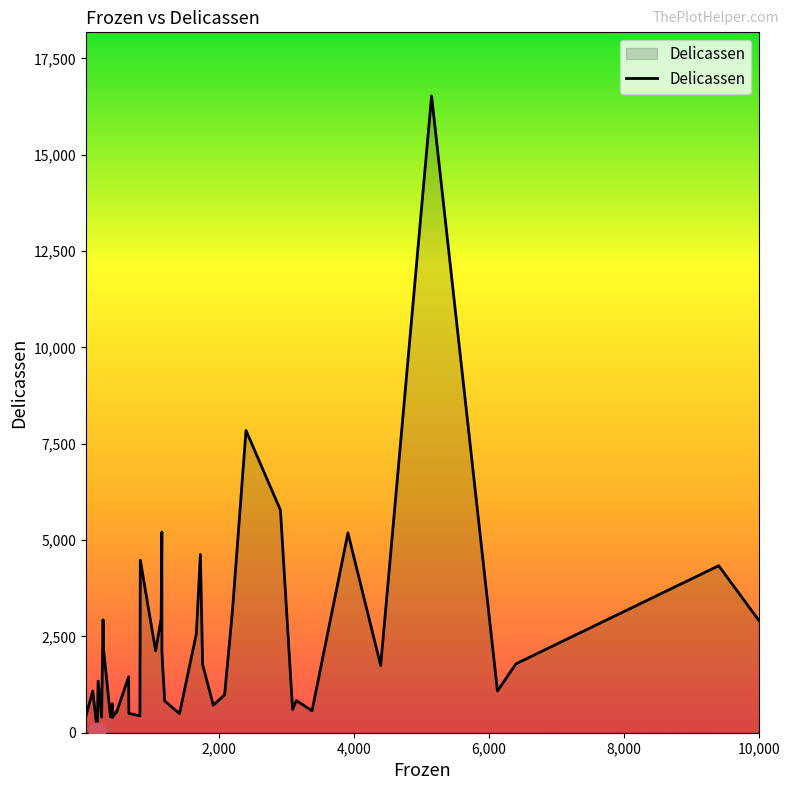

Reading right to left, what are all the values shown in this chart?

2916	4334	1788	1083	16523	1744	5185	569	833	602	5778	7844	3181	985	714	1776	4626	2566	497	823	2098	5206	2963	2124	4478	436	501	1451	518	545	395	750	412	2168	2931	405	1338	57	1080	433